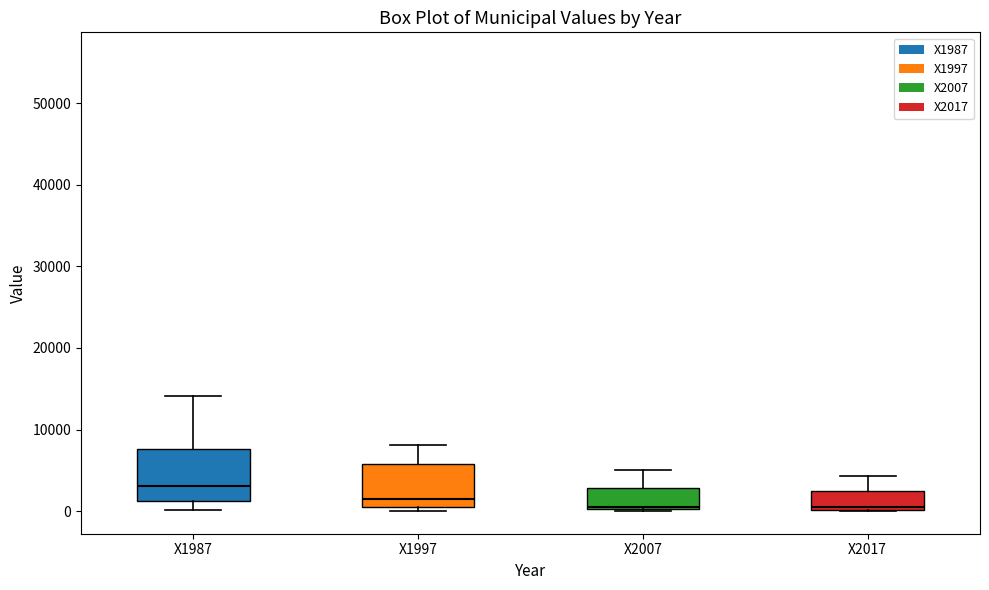

Where does the median line of the box for X2007 sit on the y-axis? The values are not printed on the chart, so give them approximately, as read against the axis.

1000